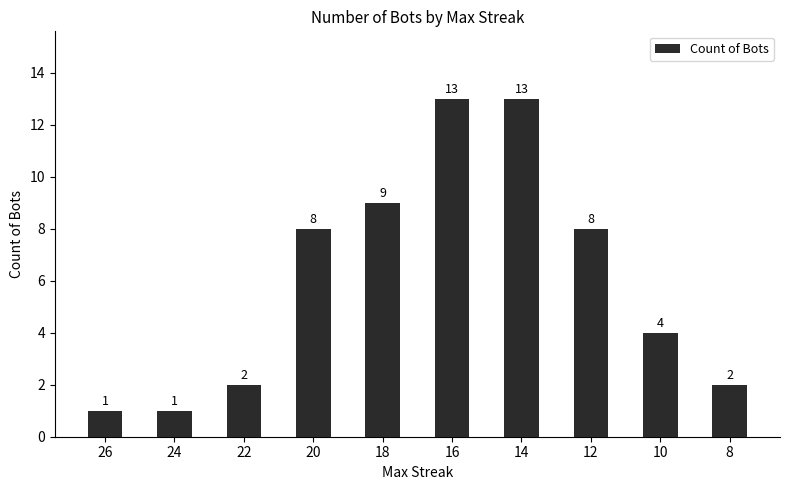

Reading left to right, transcribe all the data shown in this chart.

26=1	24=1	22=2	20=8	18=9	16=13	14=13	12=8	10=4	8=2